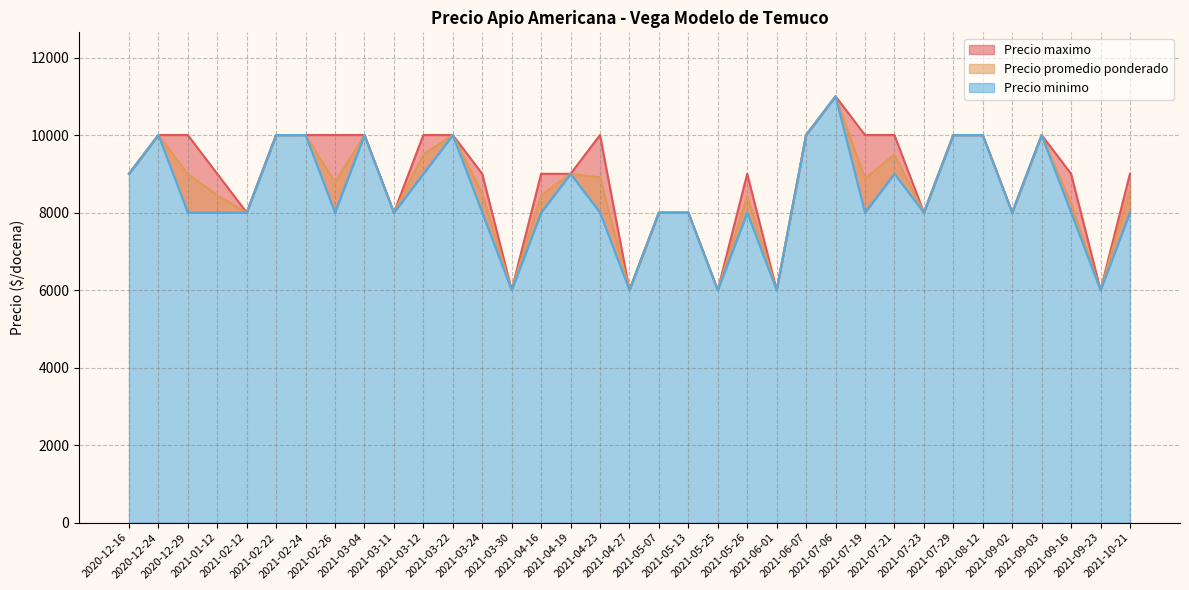

What is the greatest value displayed?

11000